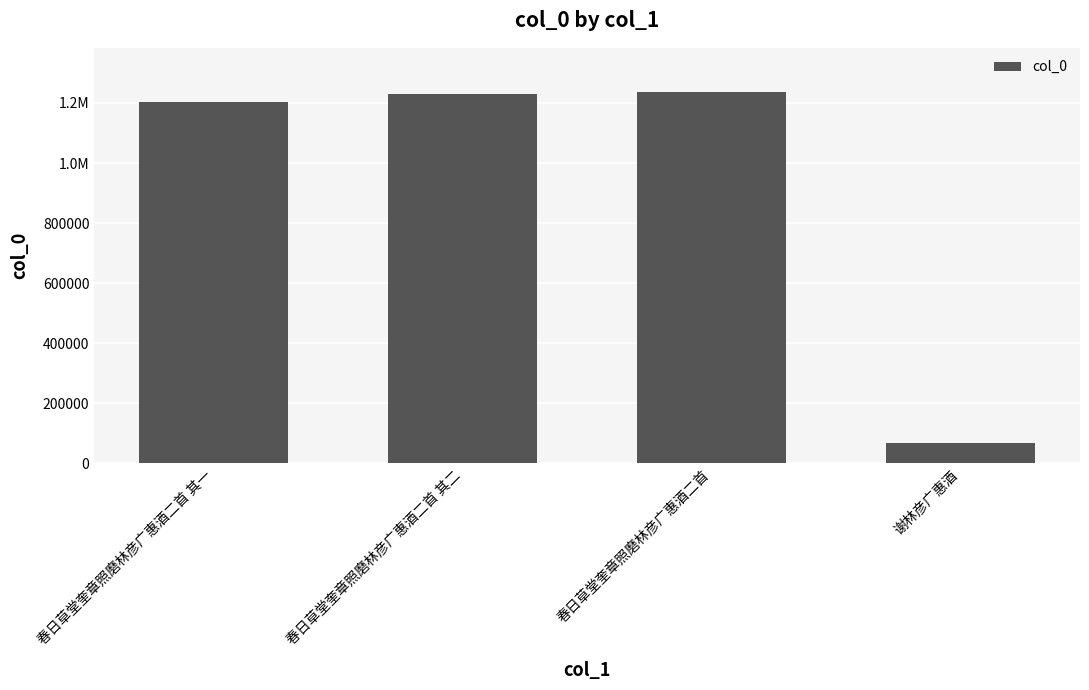

Which category has the lowest value across all series?

谢林彦广惠酒